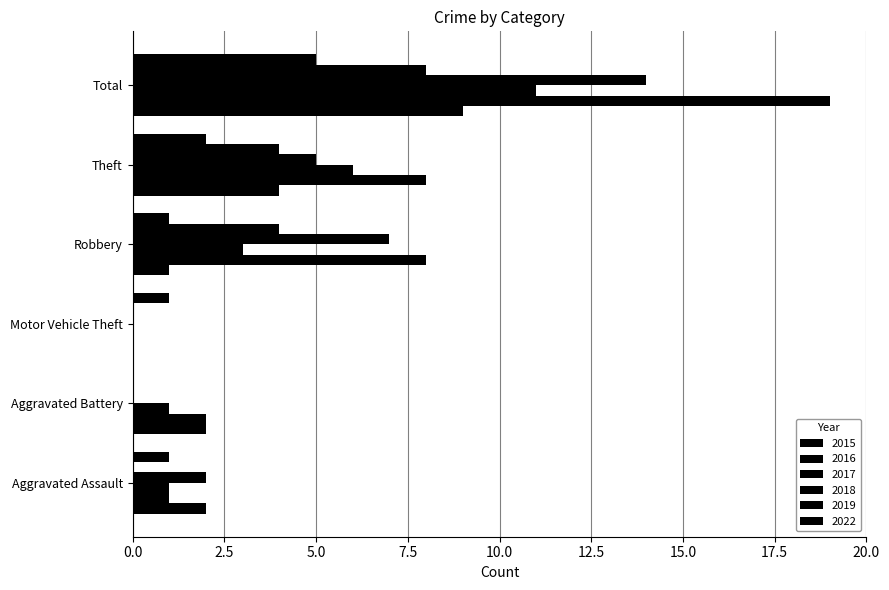

Which category has the lowest value across all series?

Motor Vehicle Theft